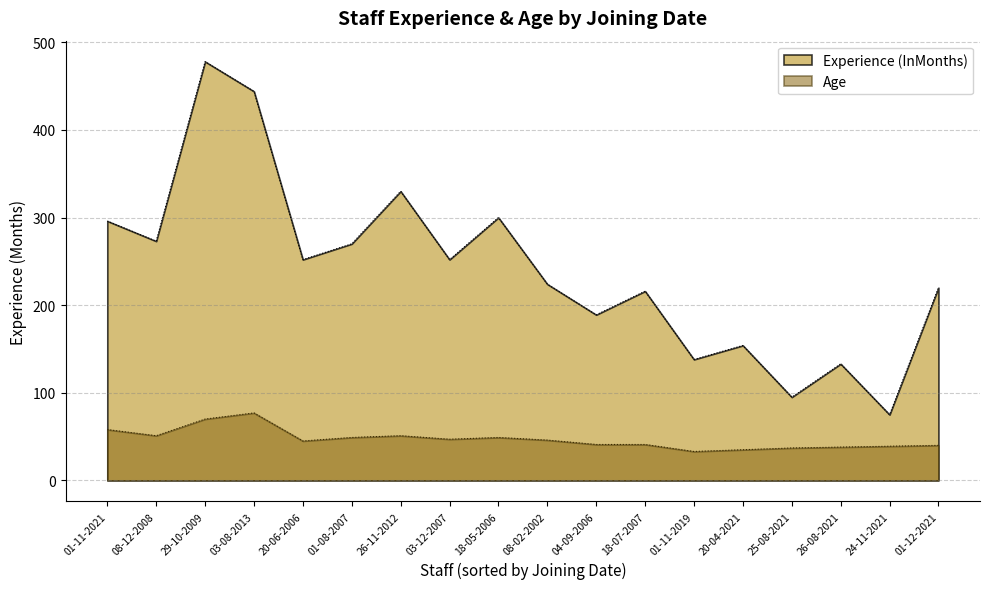

True or false: Age and Experience (InMonths) cross at least once.

False